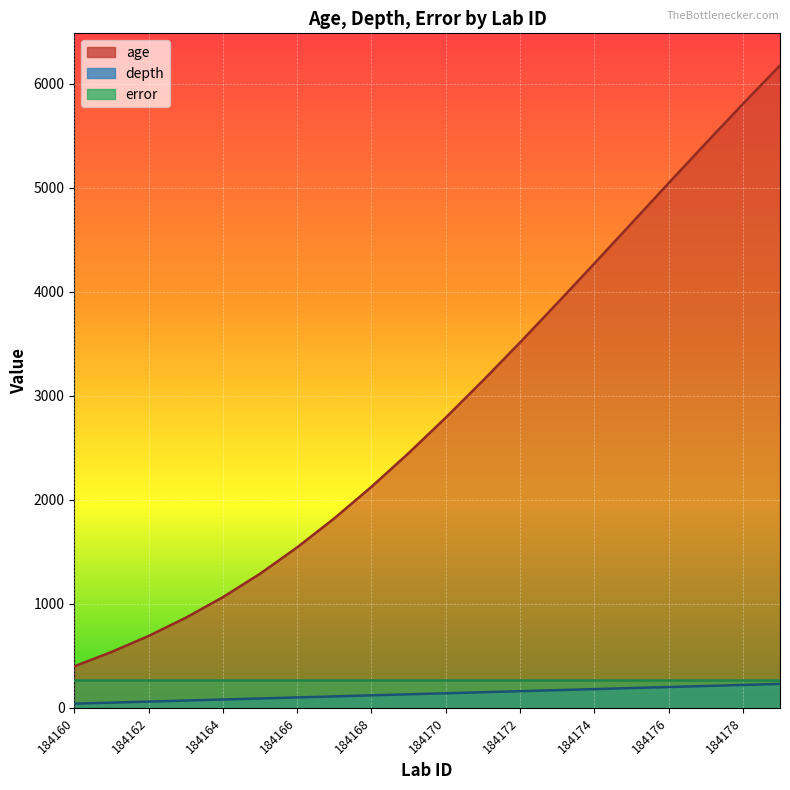

What is the minimum value shown in the chart?

40